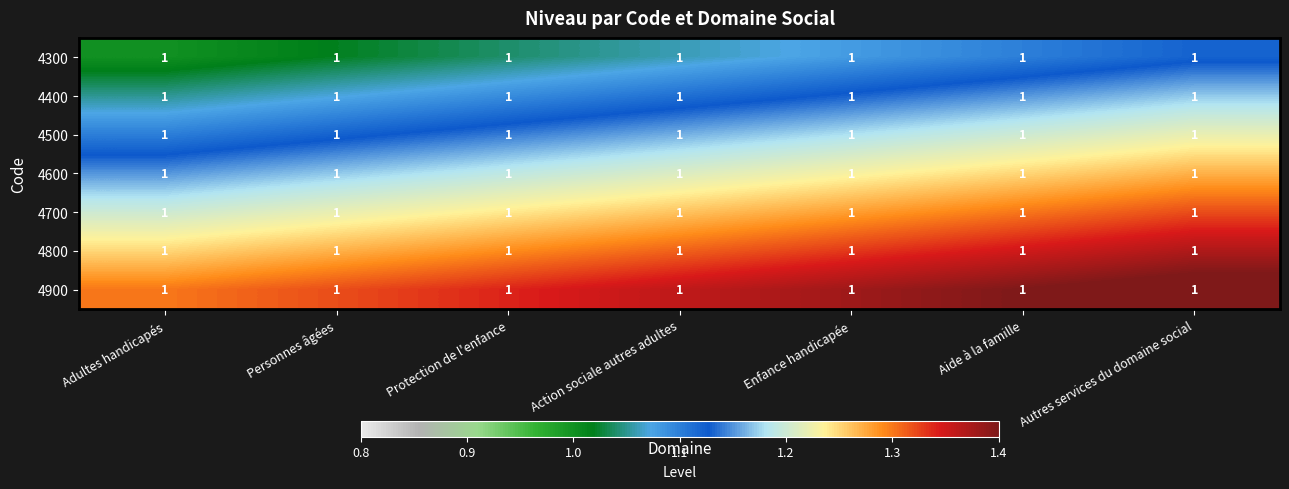

Between Autres services du domaine social and Personnes âgées, which is larger?

Autres services du domaine social